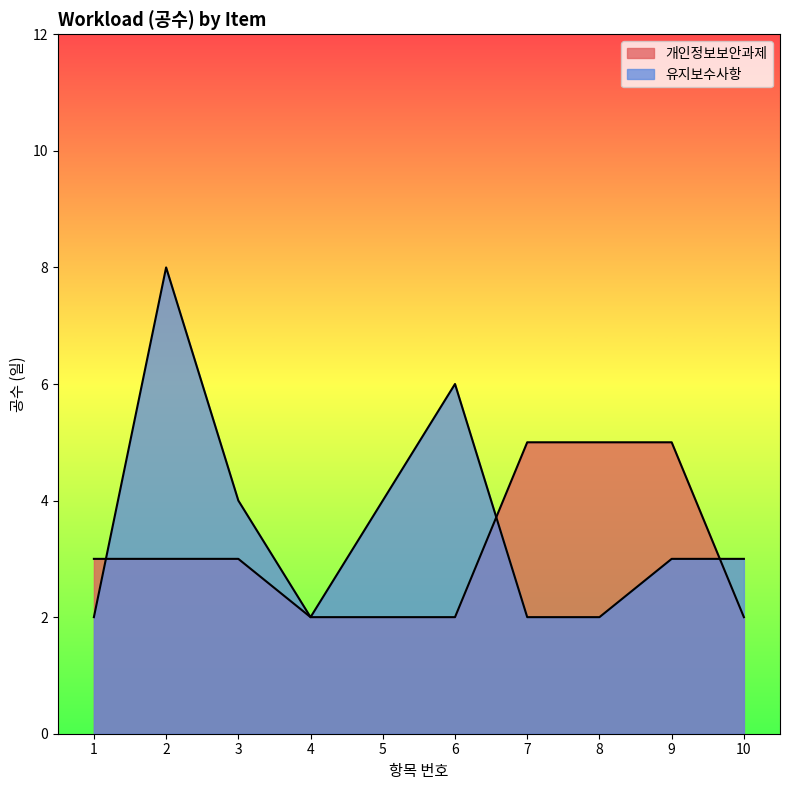

Which series has the widest spread of values?

유지보수사항